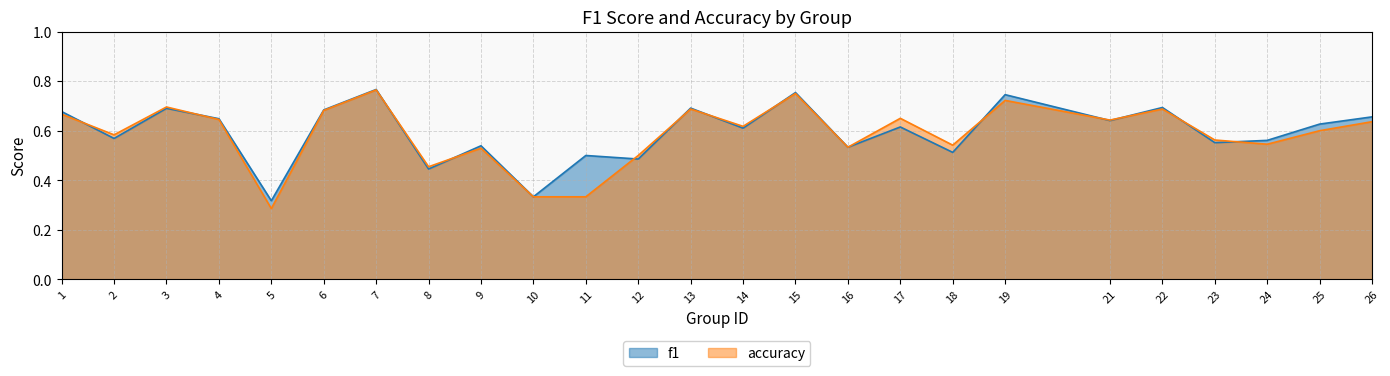

What is the sum of the f1 values at 2 and 14?

1.2